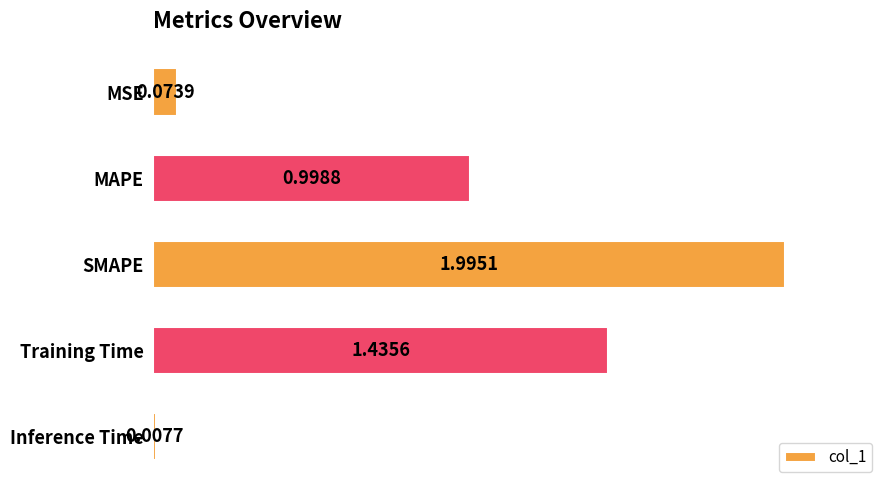

What is the average value?

0.9